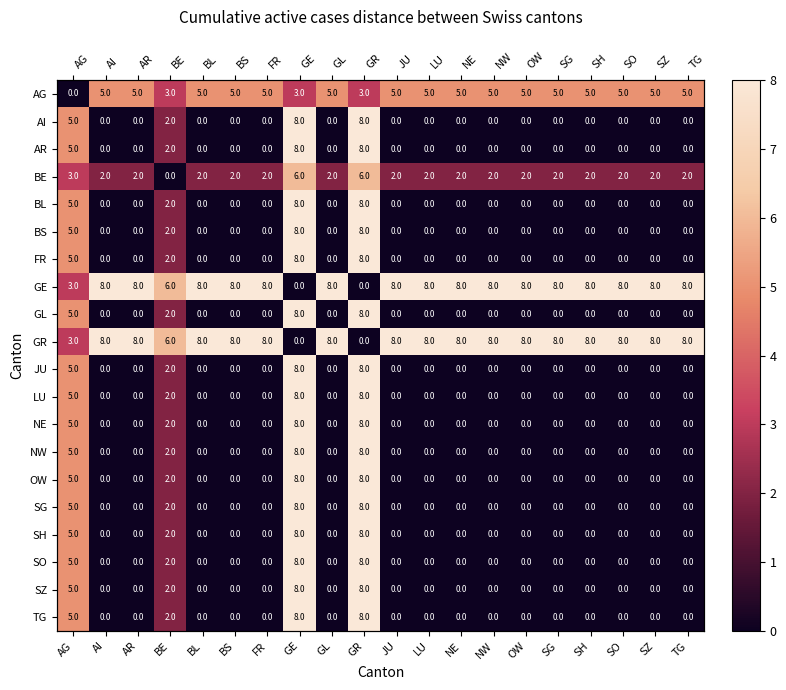

Rank the categories by BS value from highest to lowest.

GE, GR, AG, BE, AI, AR, BL, BS, FR, GL, JU, LU, NE, NW, OW, SG, SH, SO, SZ, TG